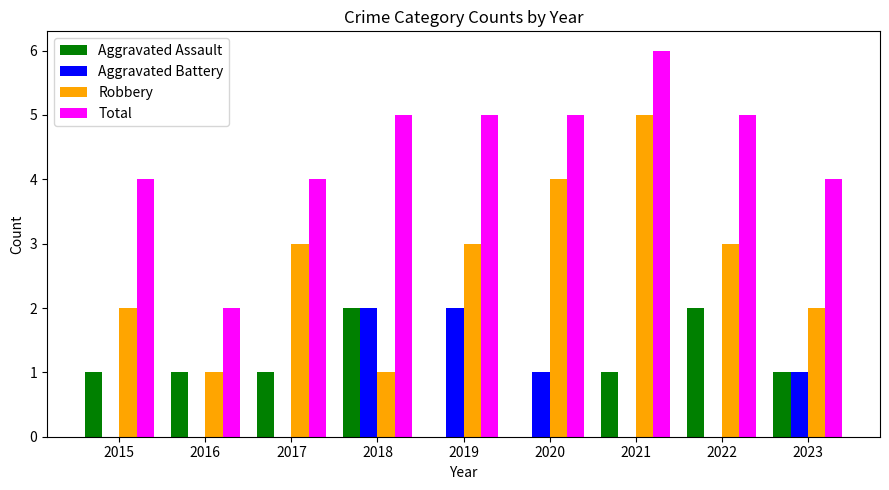

Which category has the highest value in the Robbery series?

2021